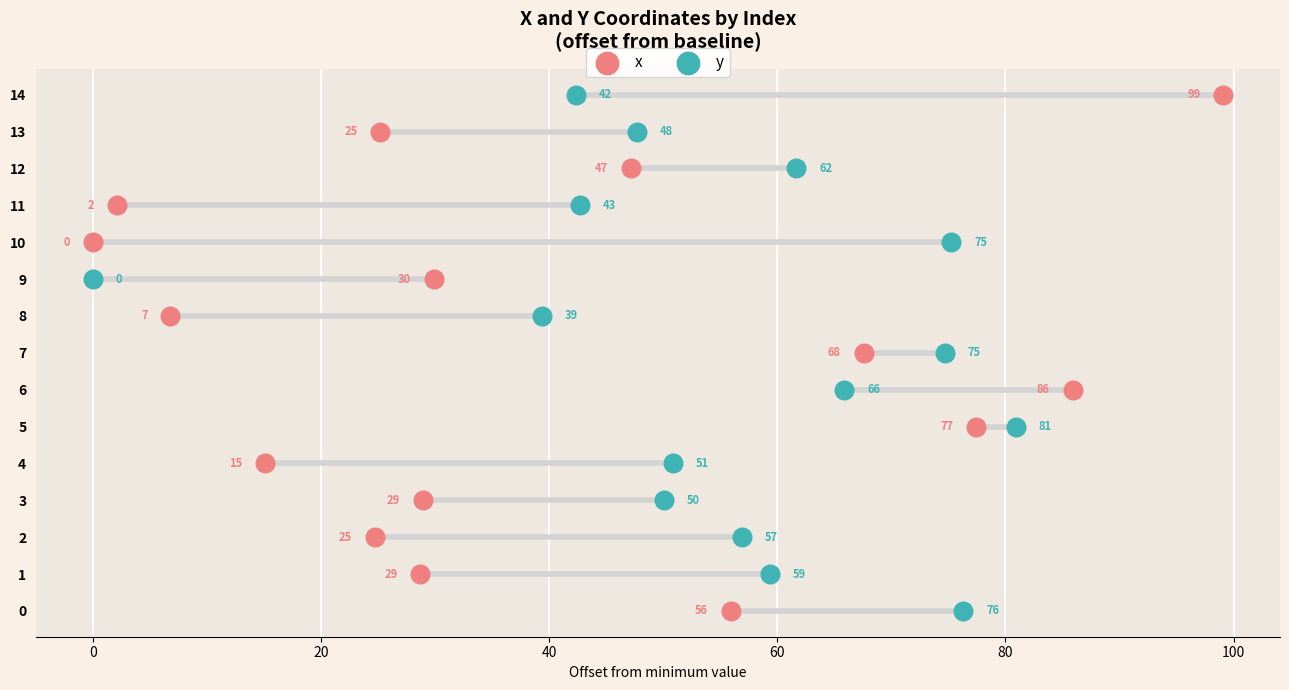

Which series contains the highest Y value?

x